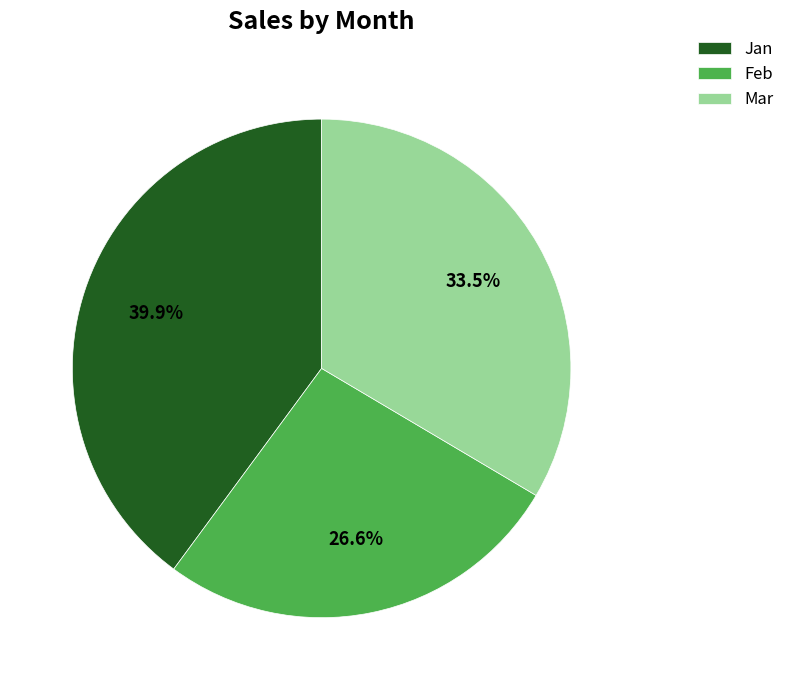

Does any single category account for the majority?

No